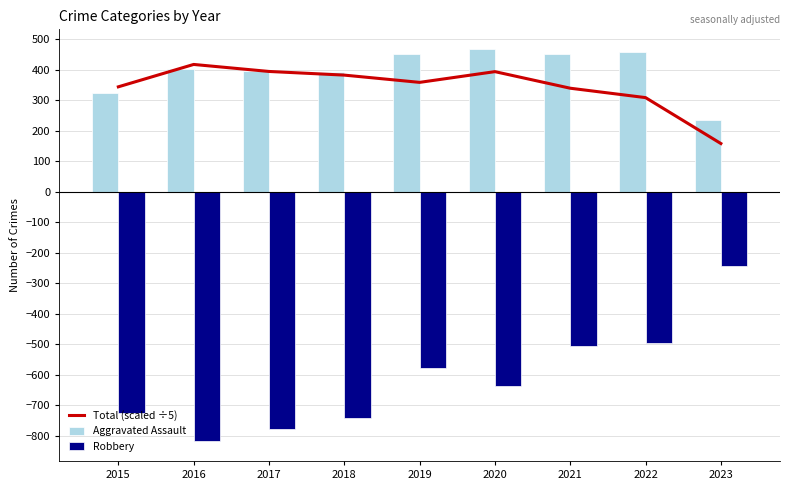

Which series has the largest range (max minus min)?

Robbery